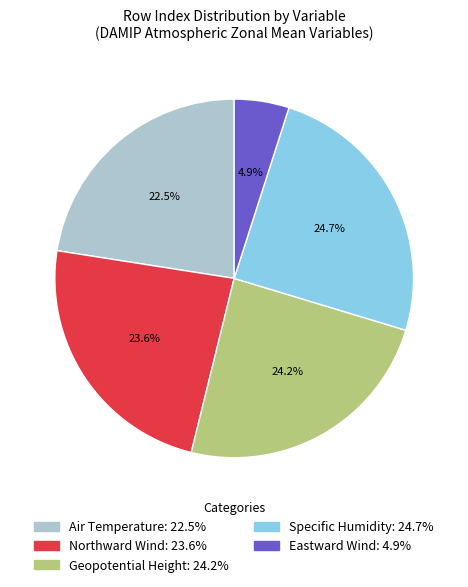

Between Northward Wind: 23.6% and Geopotential Height: 24.2%, which is larger?

Geopotential Height: 24.2%